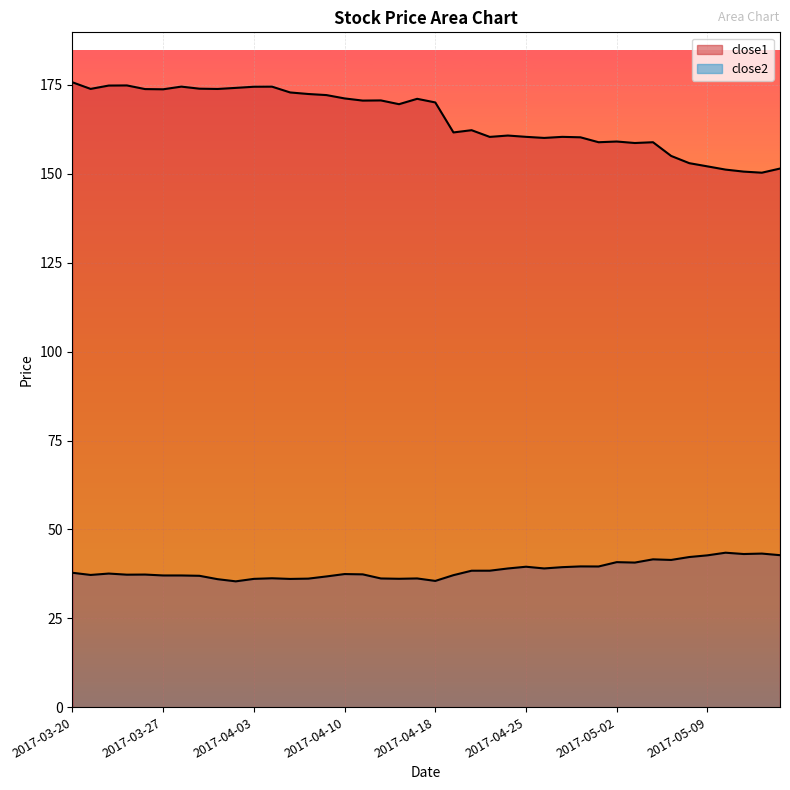

How many interior local peaks does the close1 series have?

10